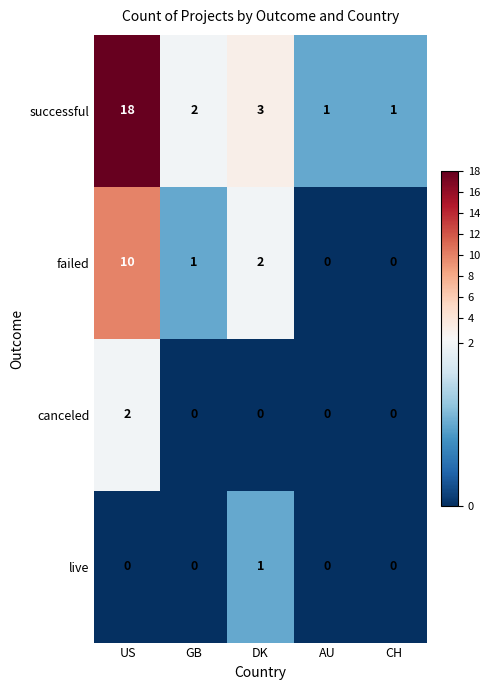

True or false: successful has a value of 2 at AU.

False